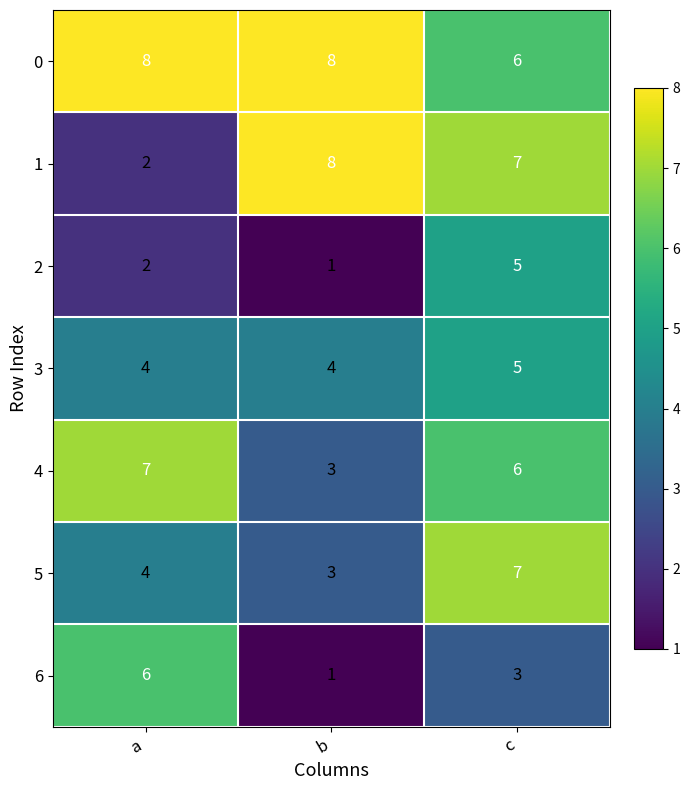

Is it true that 3 equals 4 at a?

True